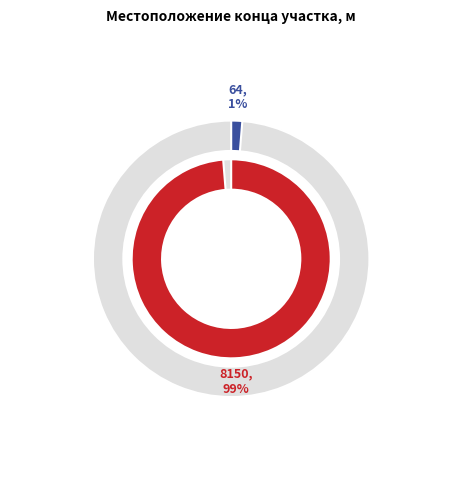

Which slice is the smallest?

64